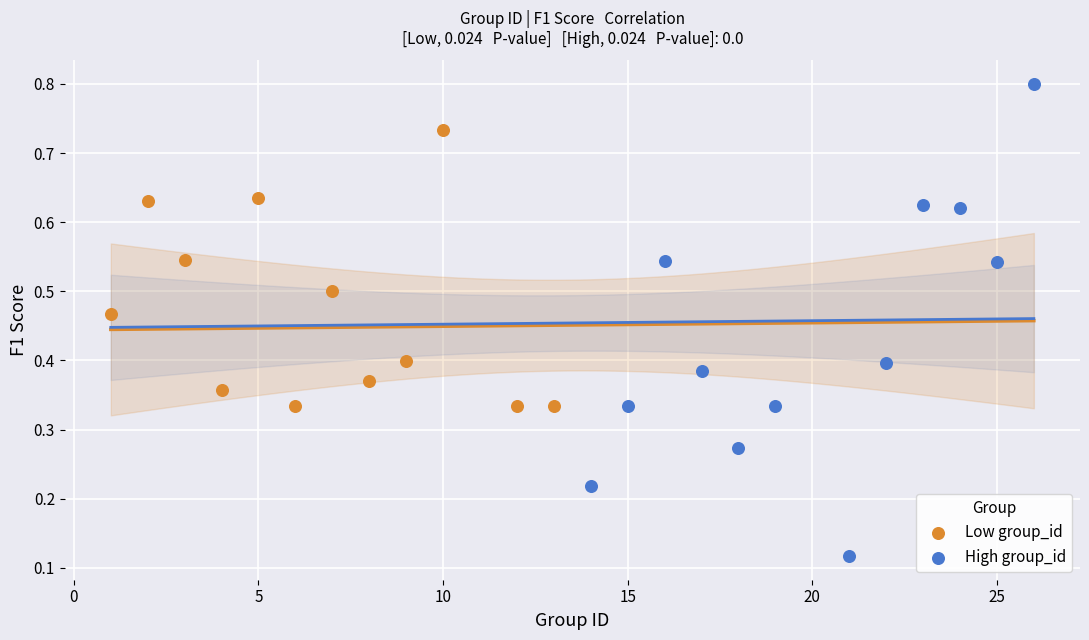

Which series contains the highest Y value?

High group_id